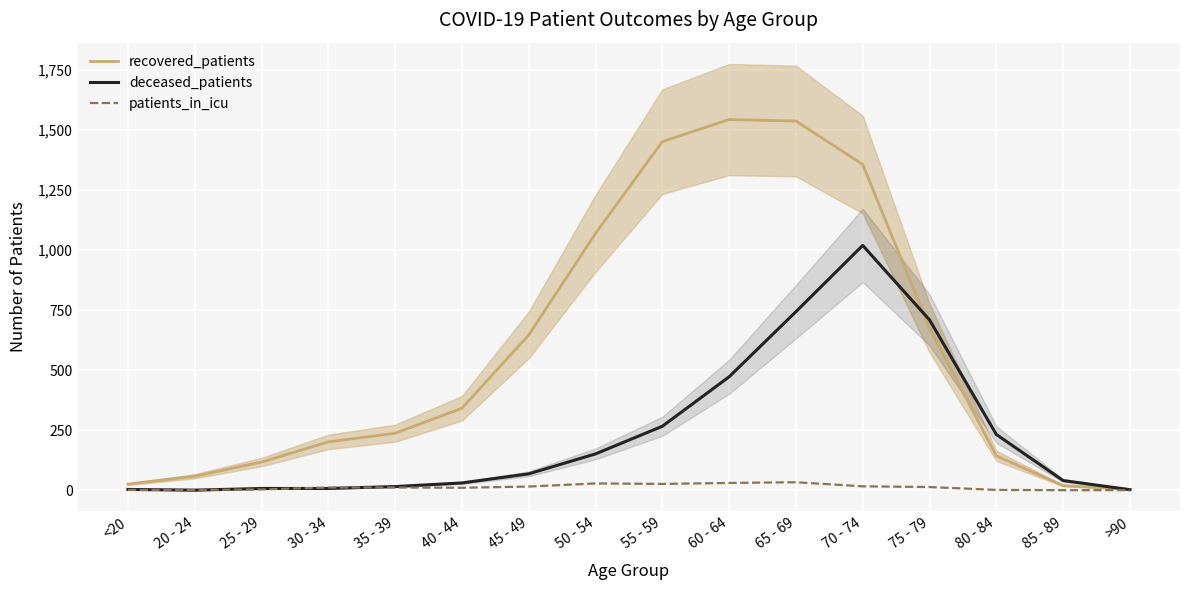

What is the value of the recovered_patients point at the 9th from the left?

1451